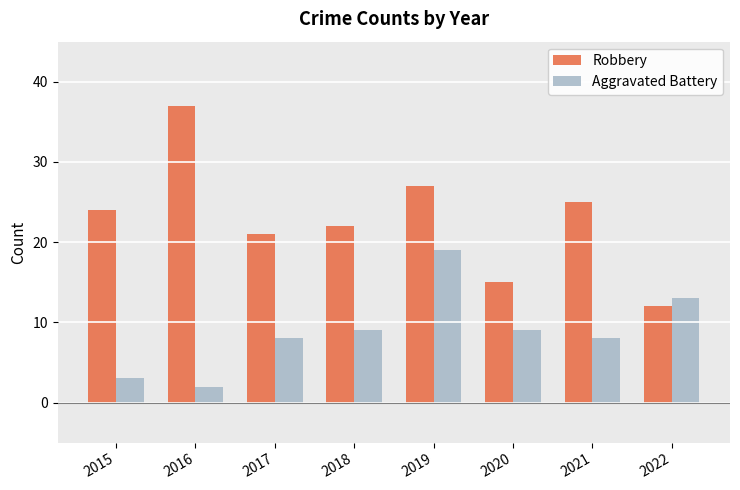

Reading right to left, extract all data points from this chart.

Robbery: 12	25	15	27	22	21	37	24
Aggravated Battery: 13	8	9	19	9	8	2	3